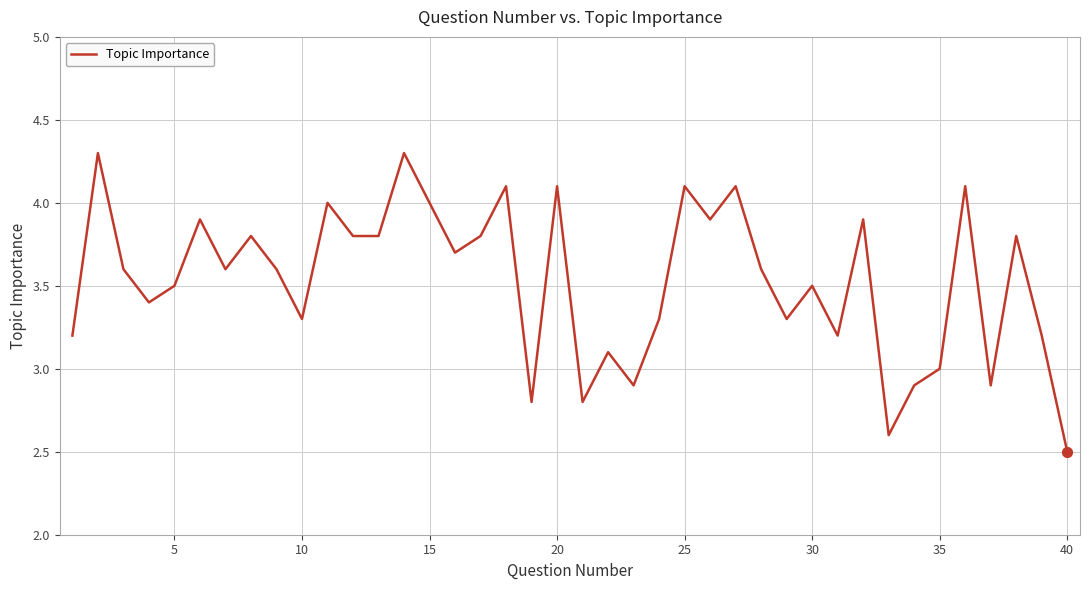

What is the greatest value displayed?

4.3